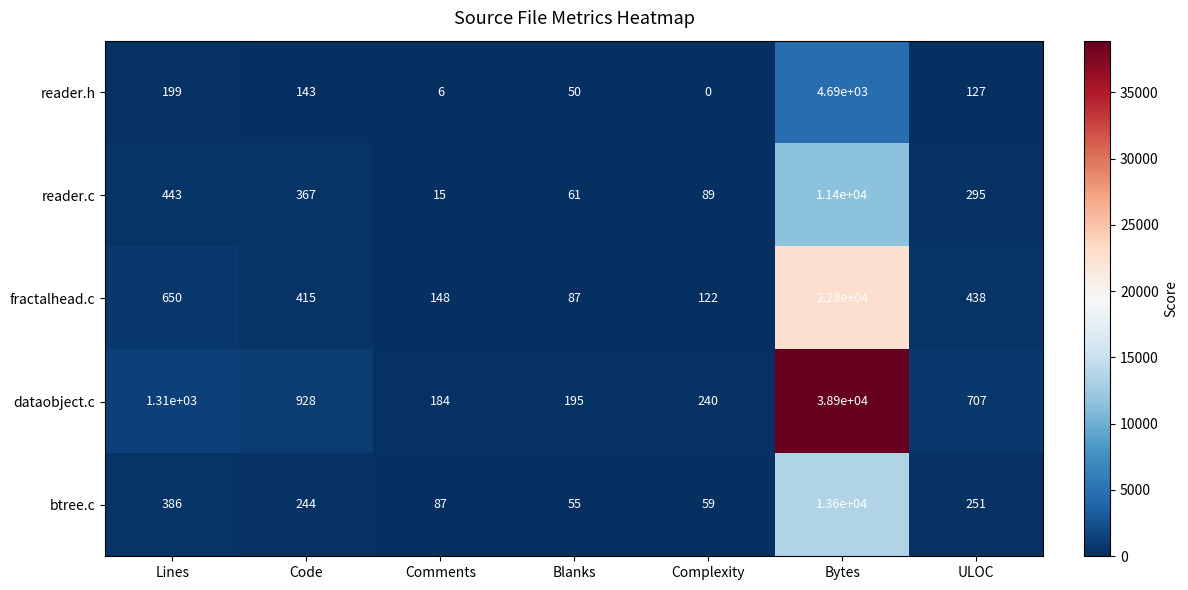

What is the sum of all dataobject.c values?

42464